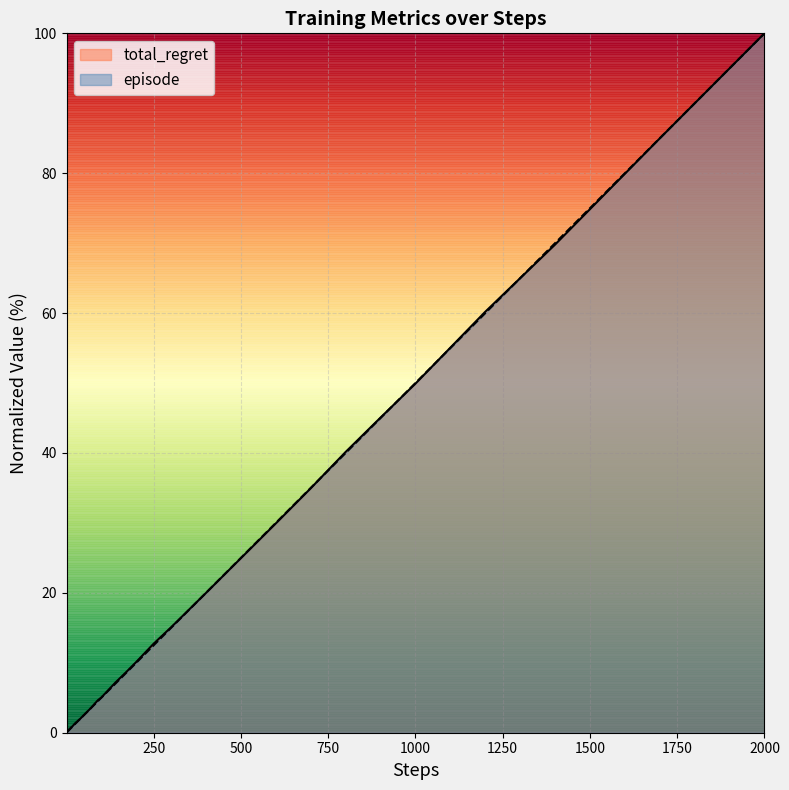

Which series has the widest spread of values?

episode